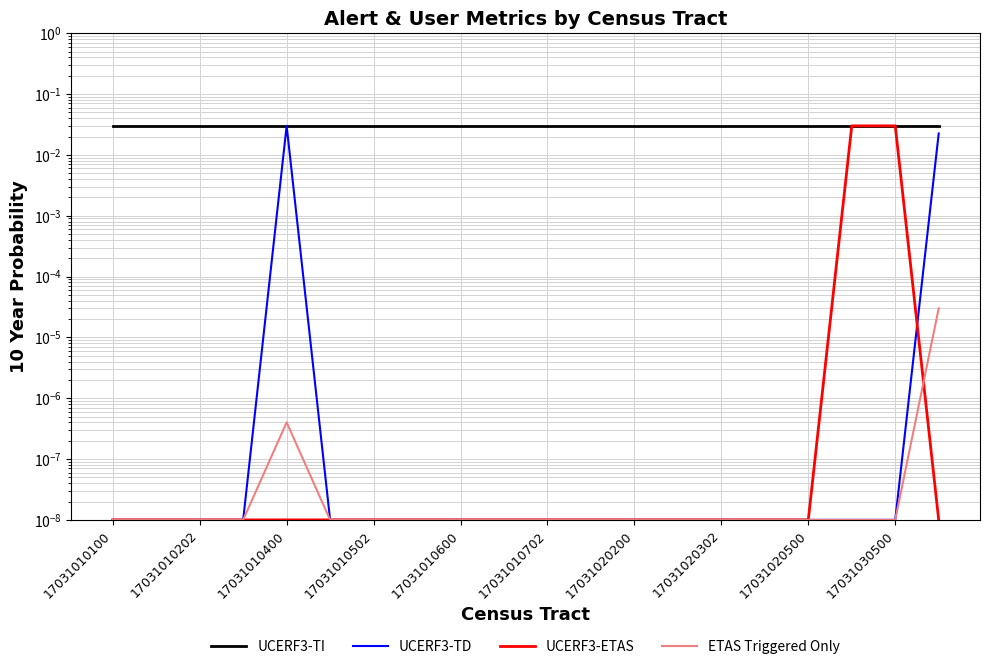

Which category has the highest value across all series?

17031010100